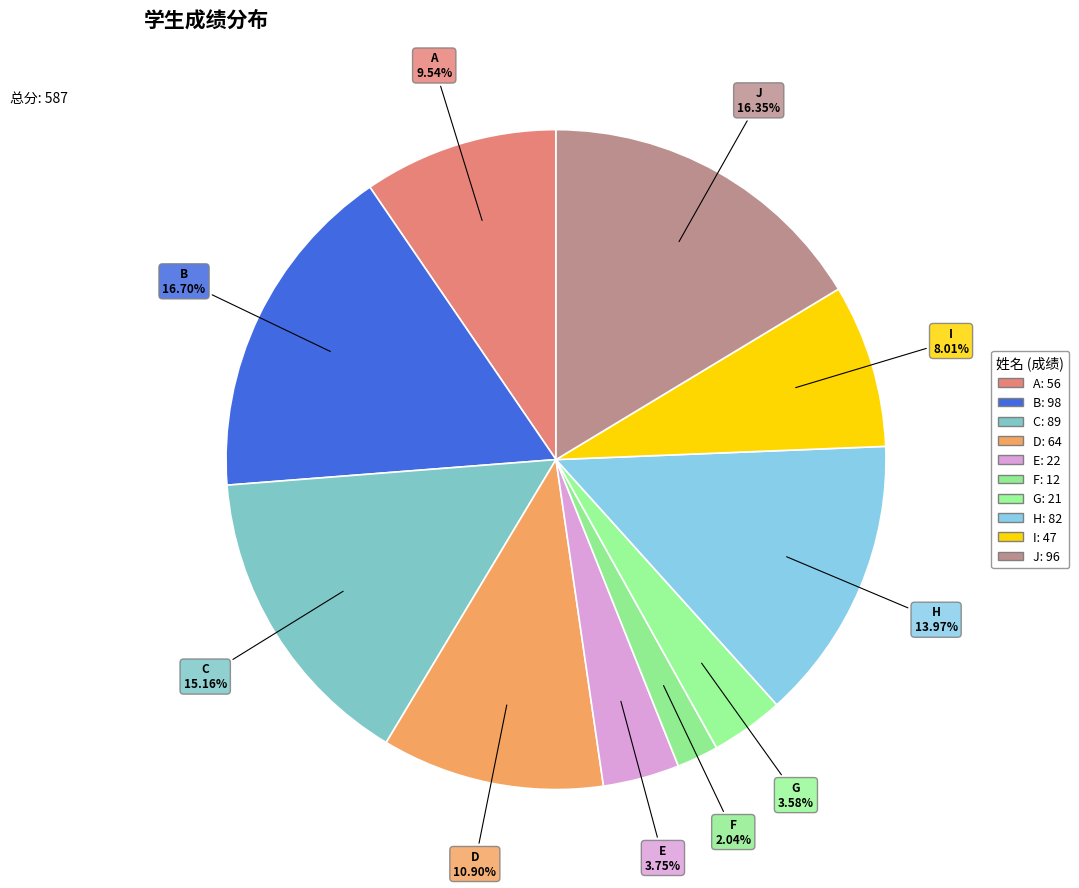

Combined, do A and C account for over 50%?

No